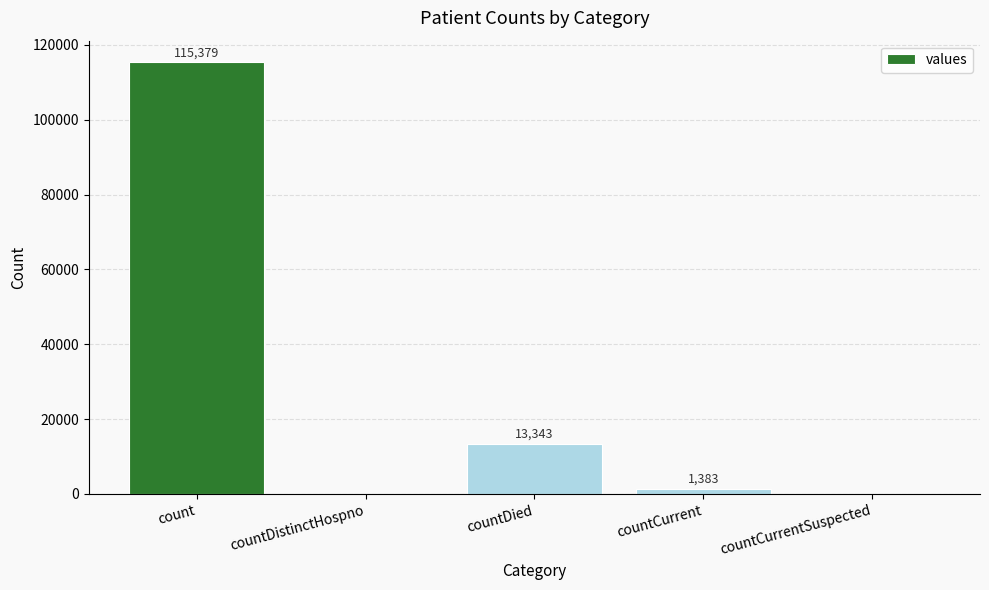

Which has a higher value, countDistinctHospno or countDied?

countDied